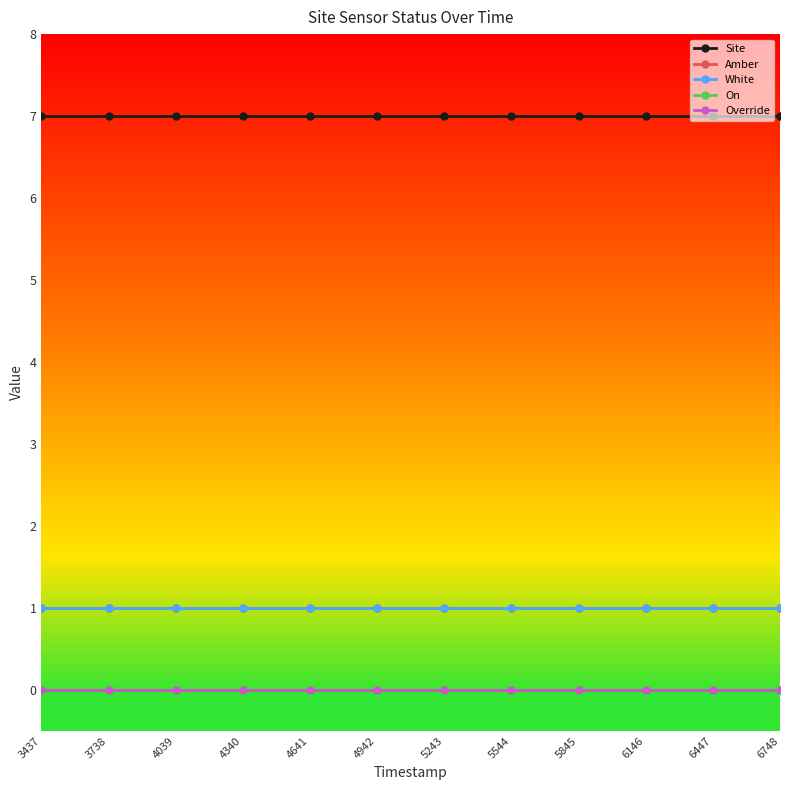

Rank the series at 6146 from lowest to highest value.

On, Override, Amber, White, Site